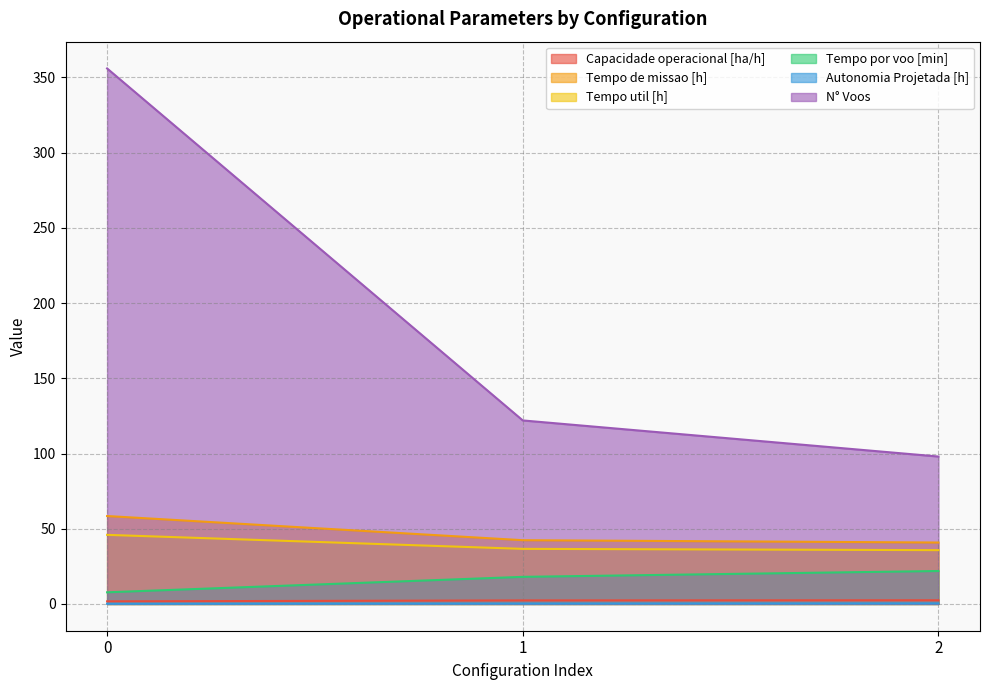

How many data points in Capacidade operacional [ha/h] are less than 2?

1